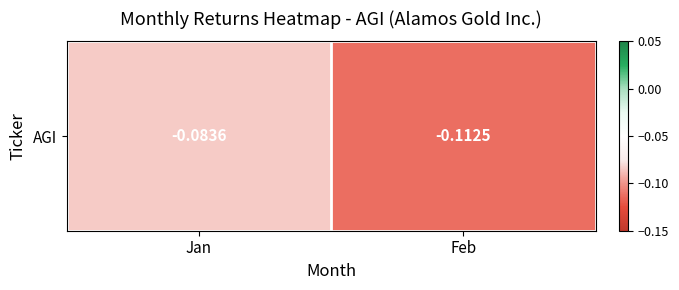

What is the greatest value displayed?

-0.1